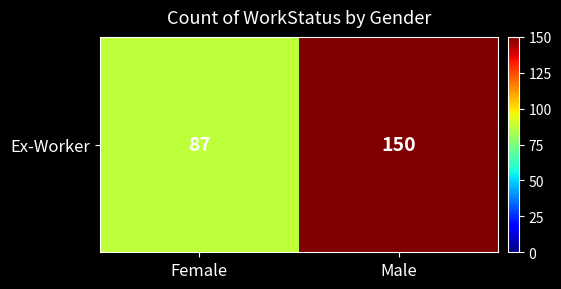

Reading left to right, what are all the values shown in this chart?

Female=87	Male=150